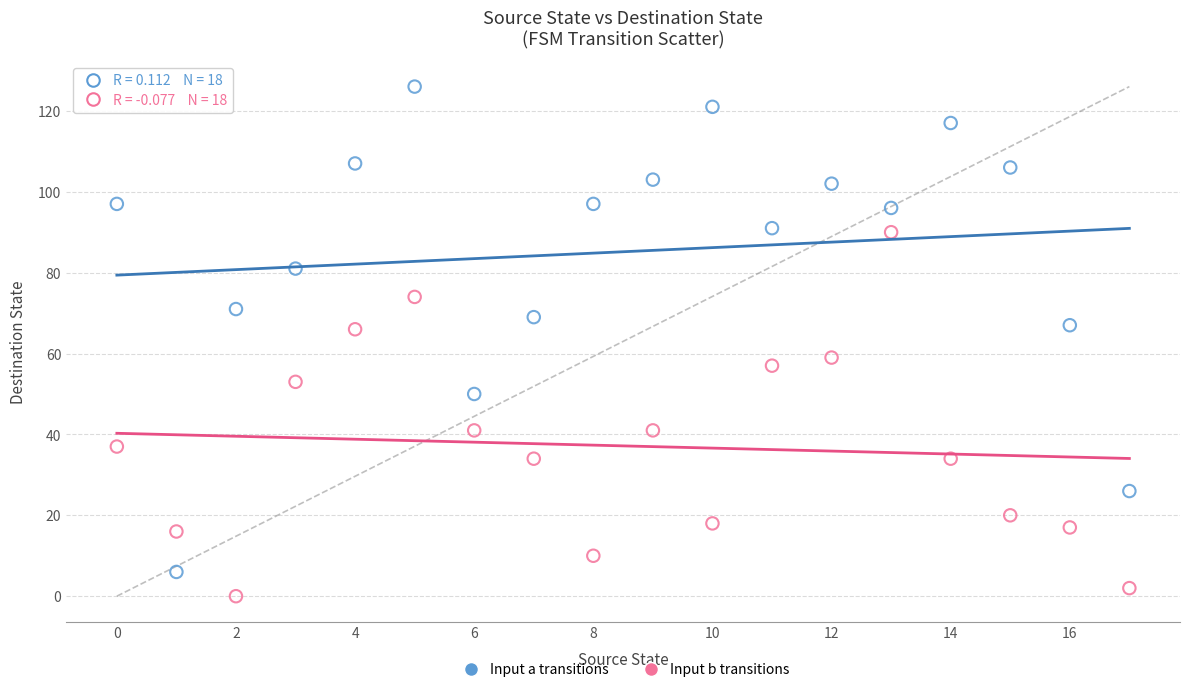

Which series reaches the maximum Y coordinate?

Input a transitions